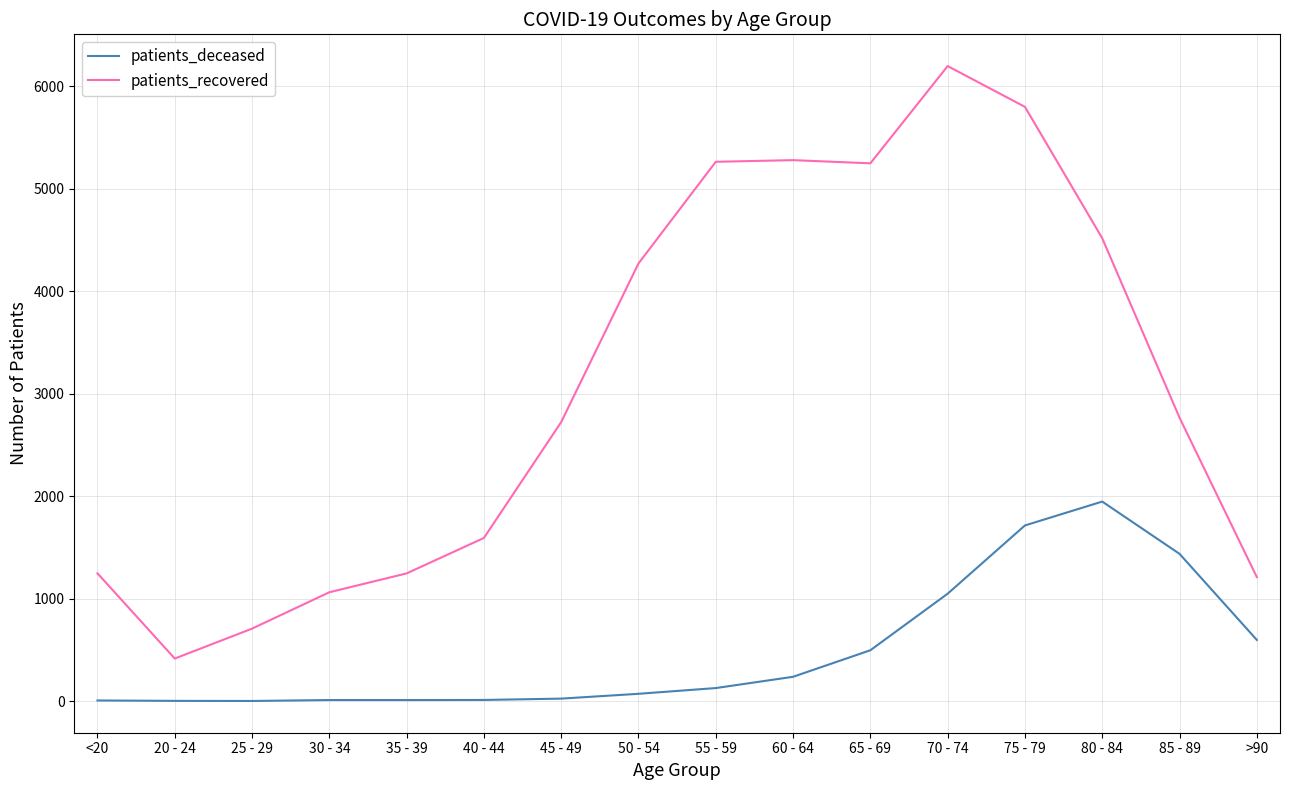

What is the difference between the patients_recovered values at <20 and 75 - 79?

4552